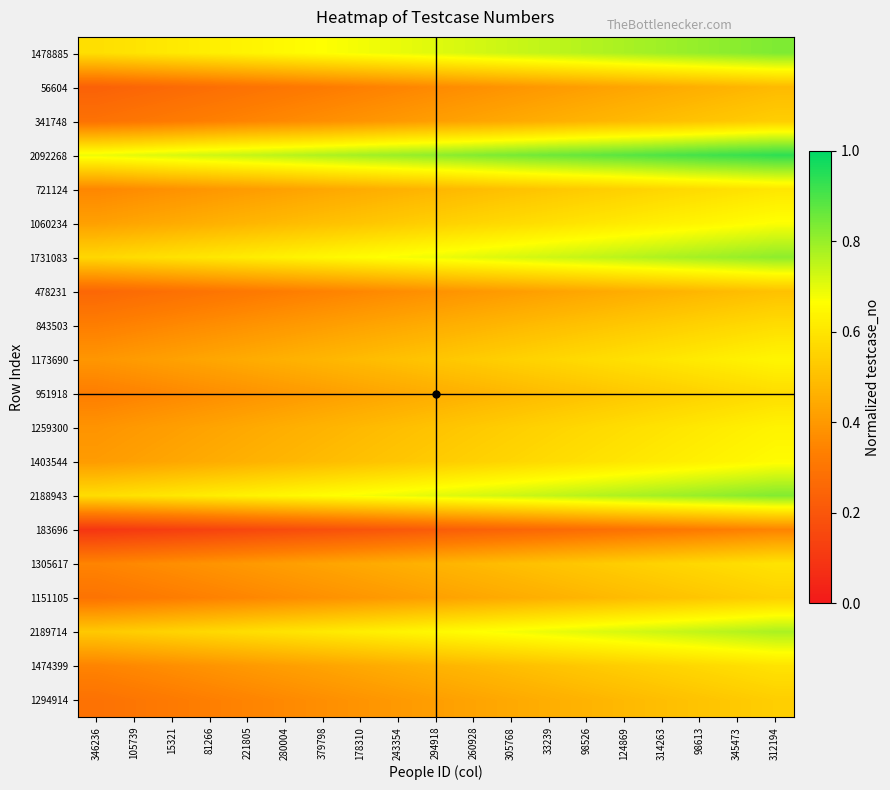

Rank the series by their maximum value, from lowest to highest.

183696, 56604, 478231, 1294914, 341748, 1151105, 951918, 843503, 1305617, 1474399, 721124, 1259300, 1173690, 1403544, 1060234, 2189714, 1731083, 2188943, 1478885, 2092268